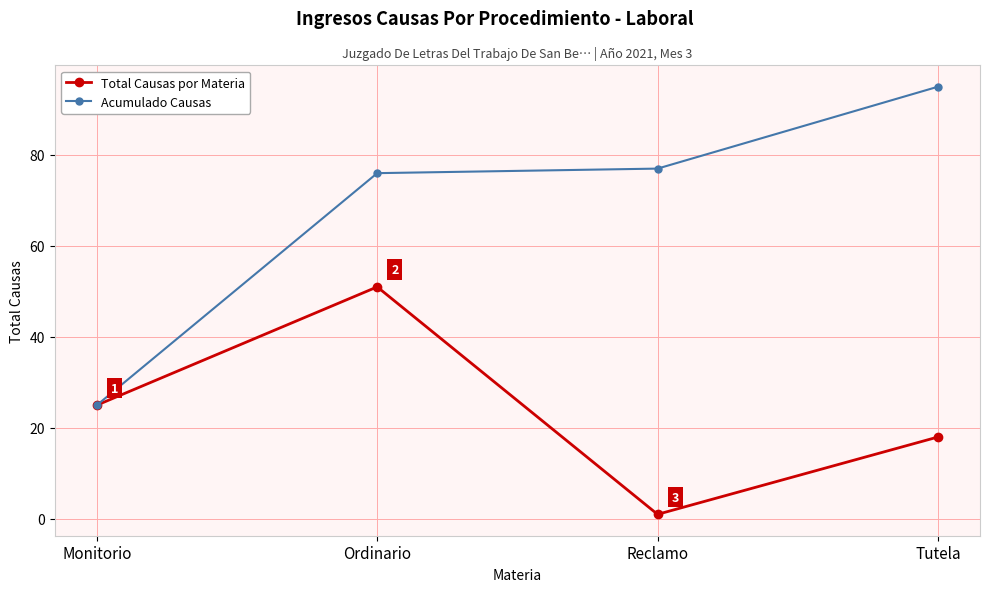

Which category has the lowest value in the Acumulado Causas series?

Monitorio